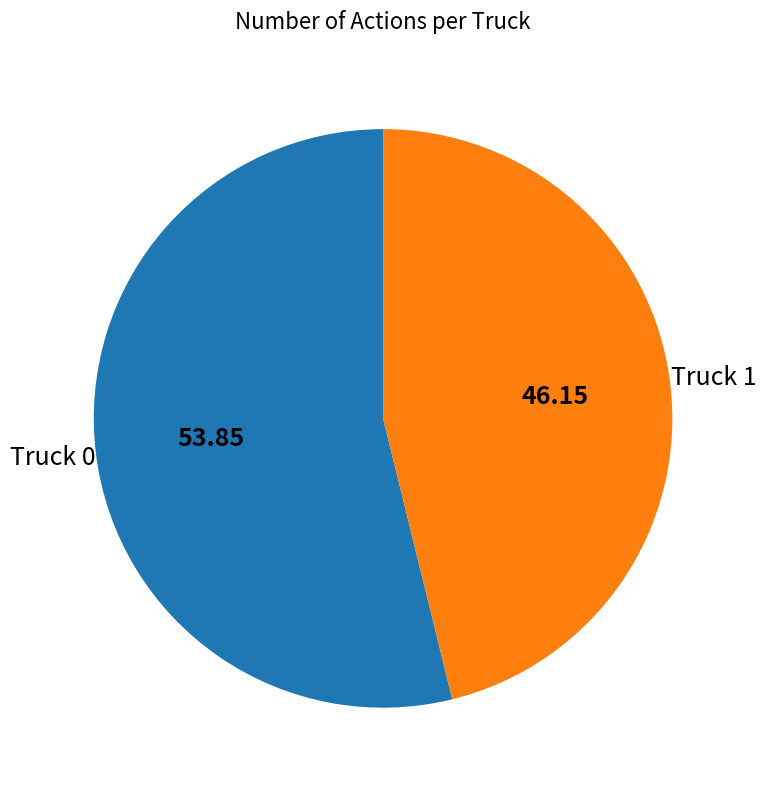

Is the sum of Truck 0 and Truck 1 greater than half?

Yes